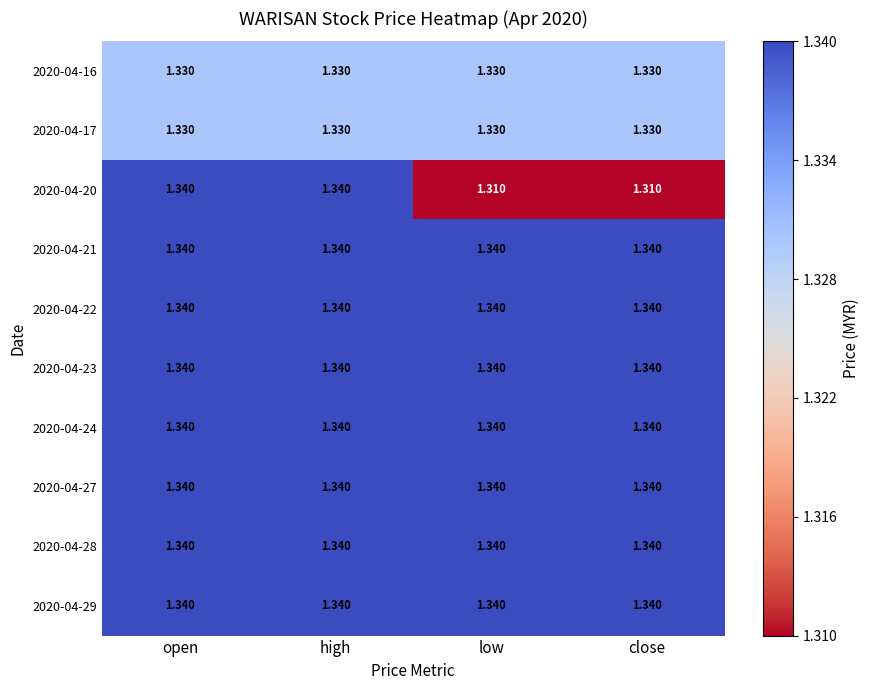

Between high and open, which is larger?

high